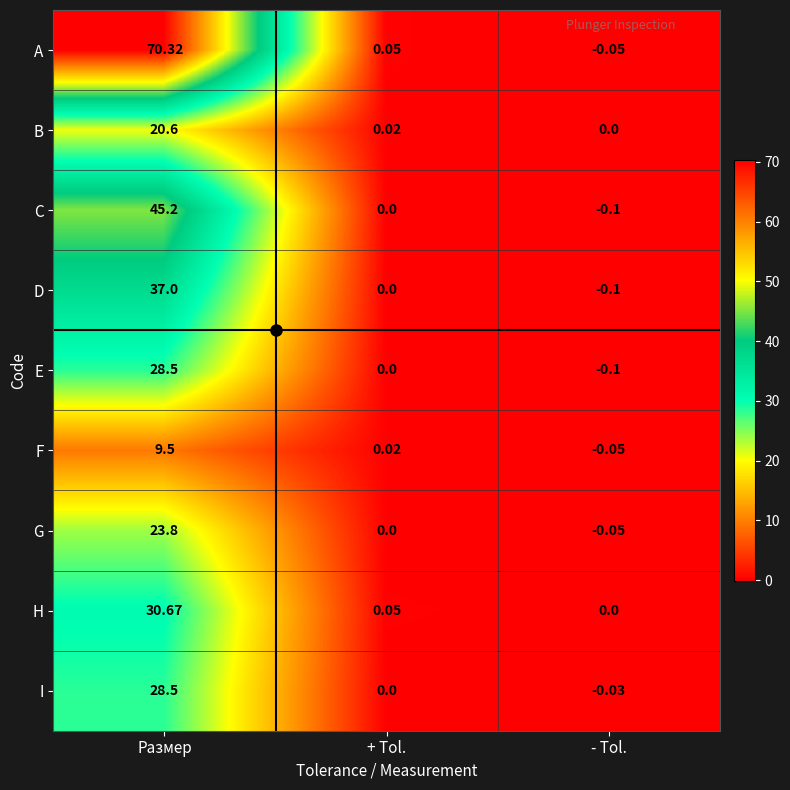

Count the number of data series in this chart.

9